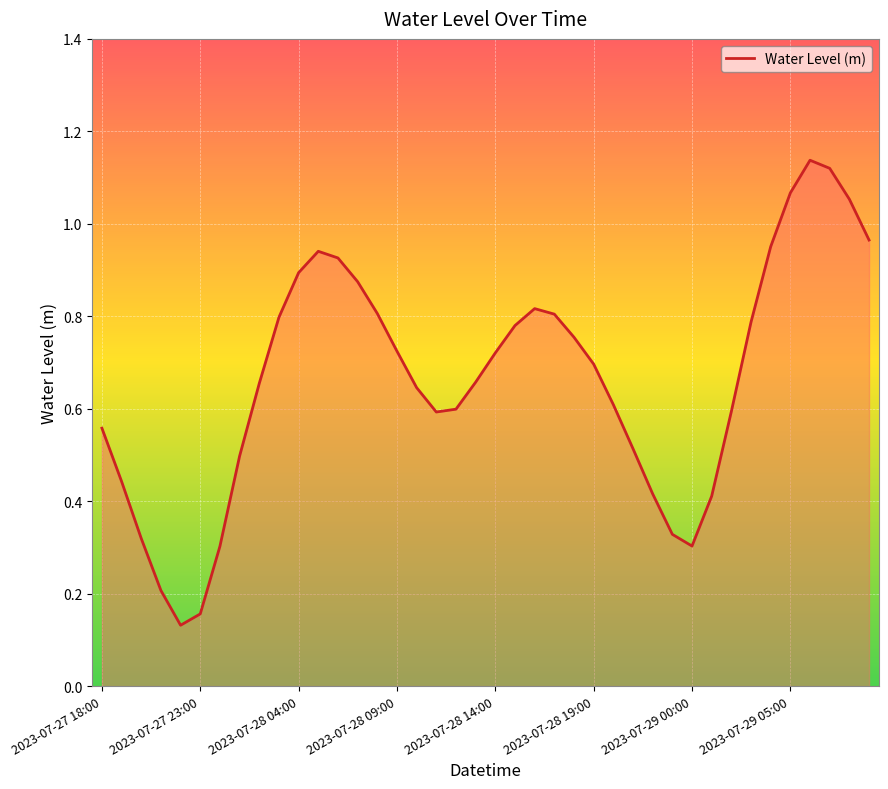

Is this an area chart (filled region under the line)?

Yes